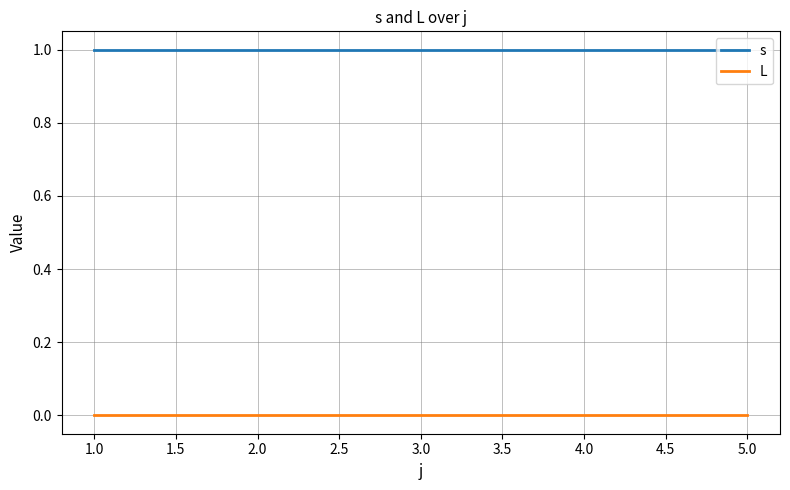

True or false: s and L intersect in this chart.

False